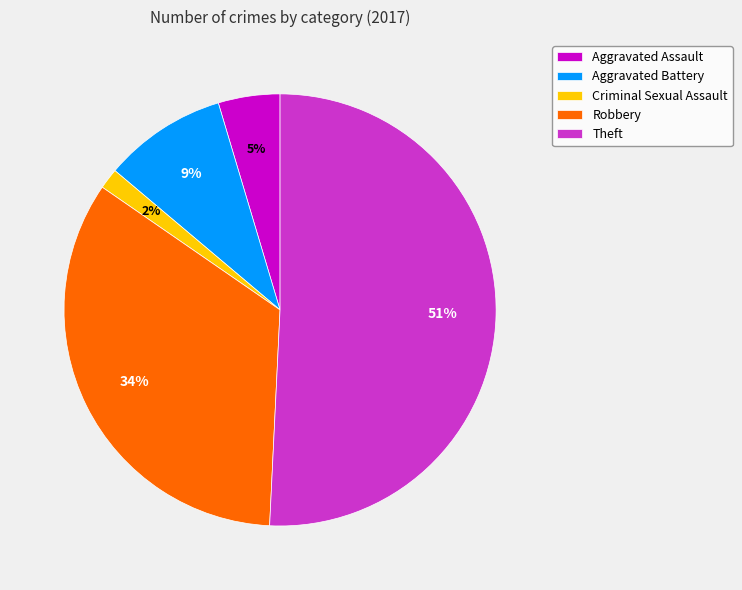

To the nearest percent, what is the average slice percentage?

20%